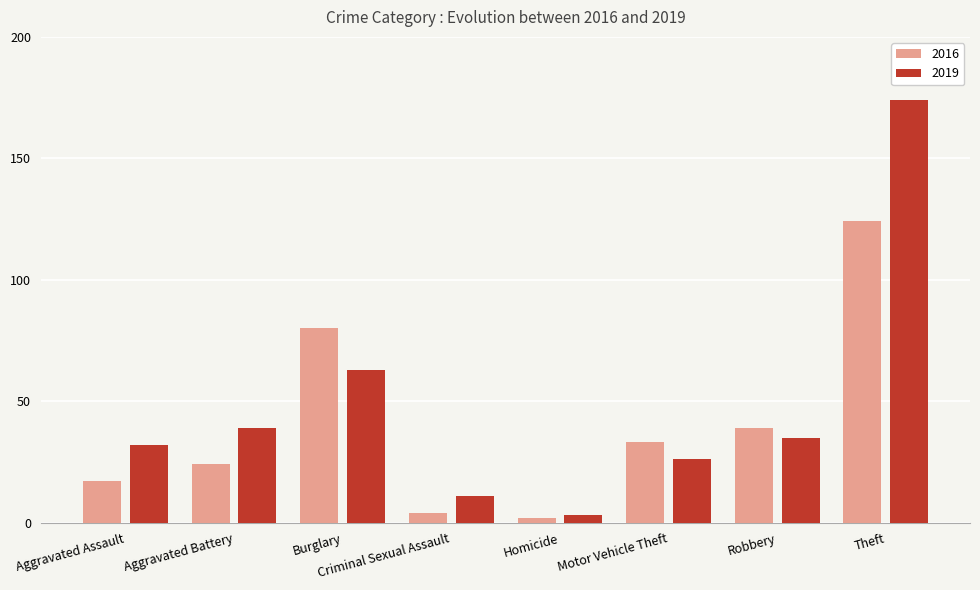

What is the value of the 2019 bar at the 5th from the left?

3